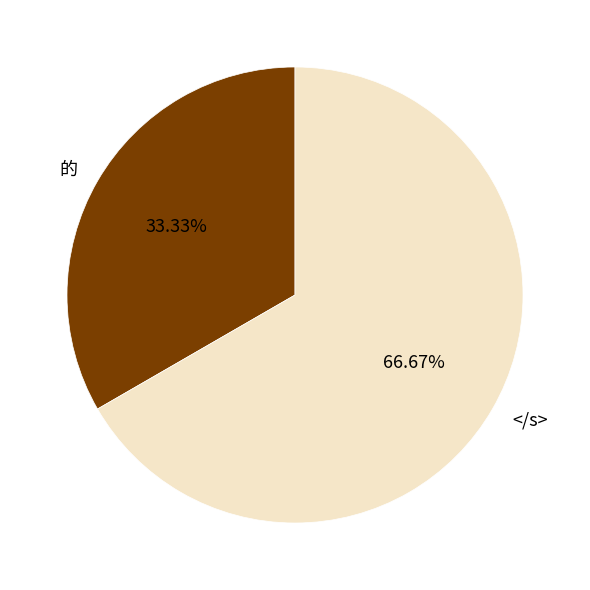

Is 的 the majority of the pie?

No